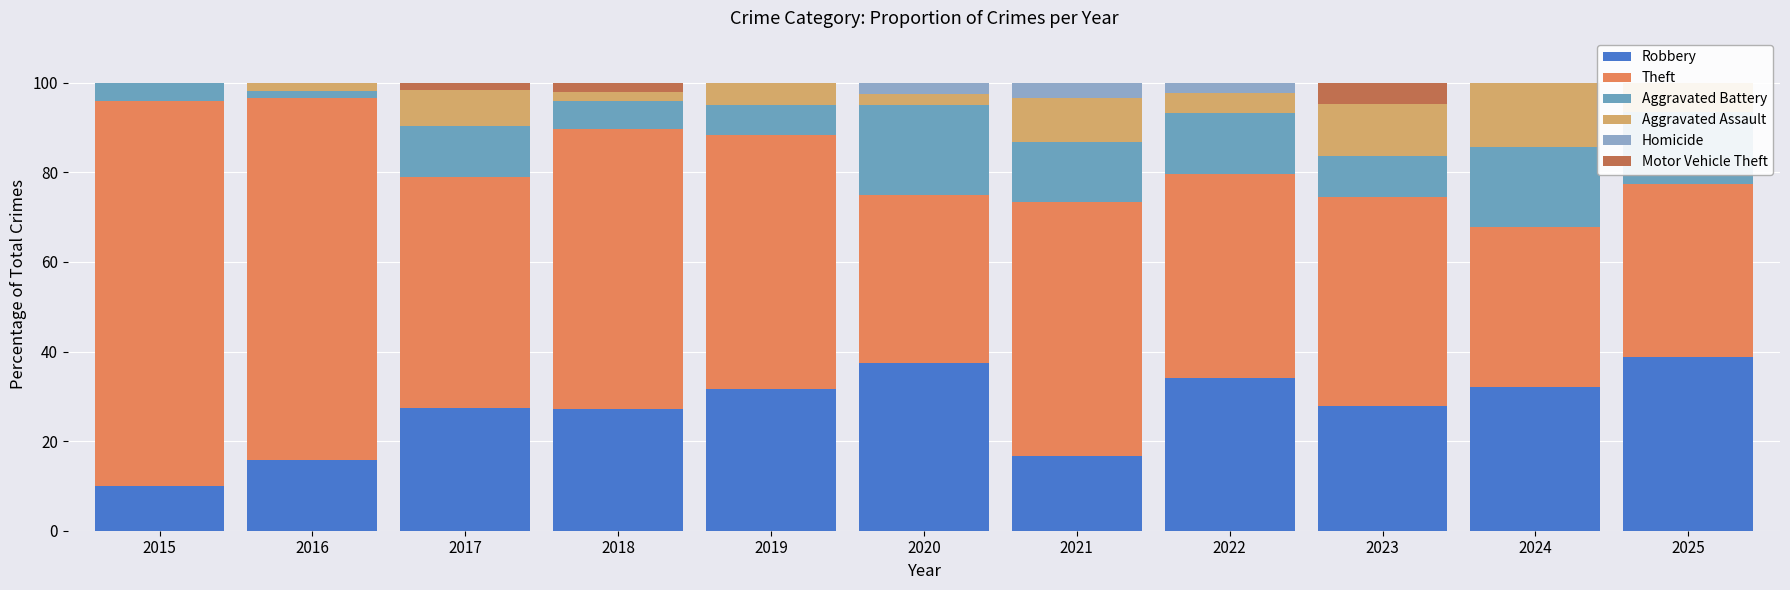

Reading left to right, list all the values displayed in this chart.

Robbery: 10.0	15.8	27.4	27.1	31.7	37.5	16.7	34.1	27.9	32.1	38.7
Theft: 86.0	80.7	51.6	62.5	56.7	37.5	56.7	45.5	46.5	35.7	38.7
Aggravated Battery: 4.0	1.8	11.3	6.2	6.7	20.0	13.3	13.6	9.3	17.9	16.1
Aggravated Assault: 0.0	1.8	8.1	2.1	5.0	2.5	10.0	4.5	11.6	14.3	6.5
Homicide: 0.0	0.0	0.0	0.0	0.0	2.5	3.3	2.3	0.0	0.0	0.0
Motor Vehicle Theft: 0.0	0.0	1.6	2.1	0.0	0.0	0.0	0.0	4.7	0.0	0.0